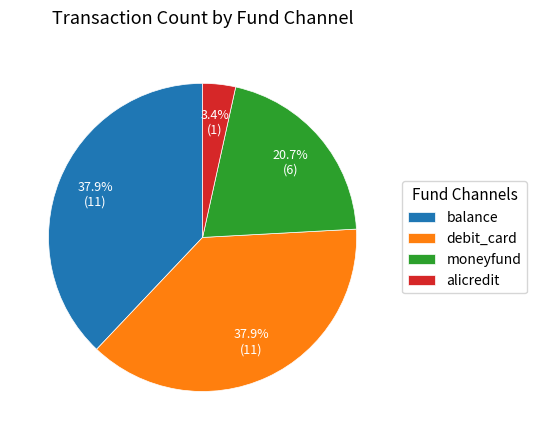

To the nearest percent, what percentage of the pie is alicredit?

3%